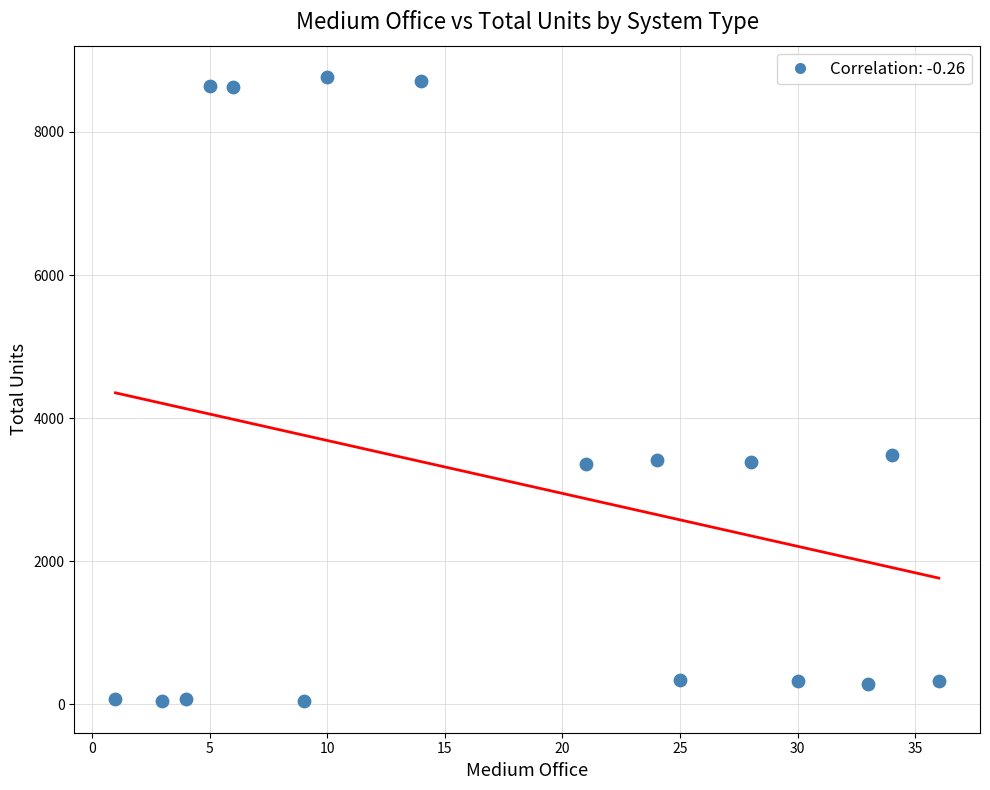

What is the range of Y values (max minus min)?

8730